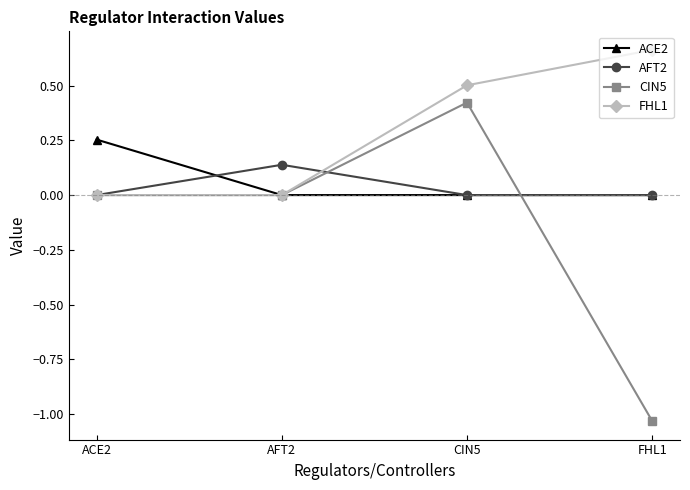

What are all the series names shown in the legend?

ACE2, AFT2, CIN5, FHL1